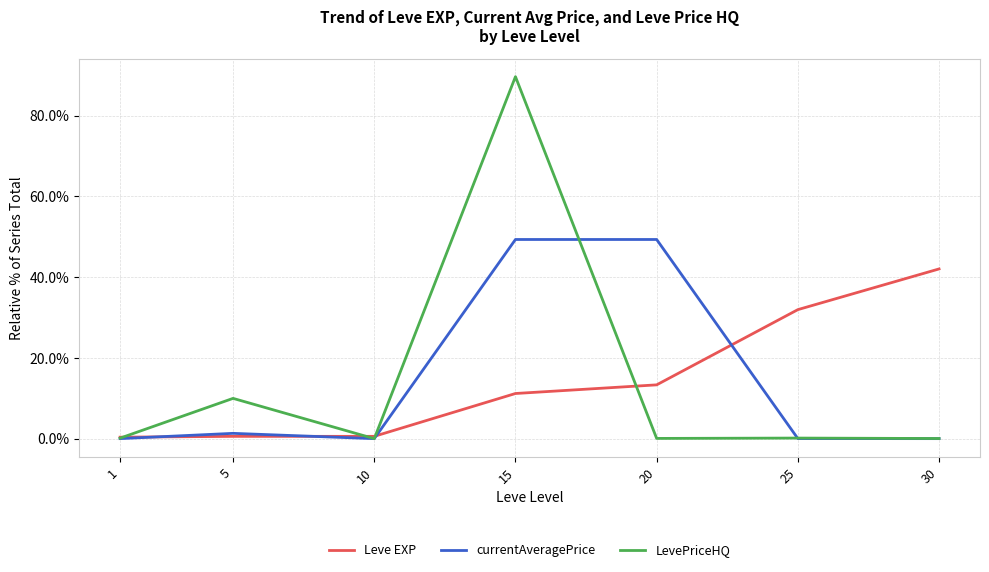

In LevePriceHQ, how many points are higher than both neighbors (excluding endpoints)?

3